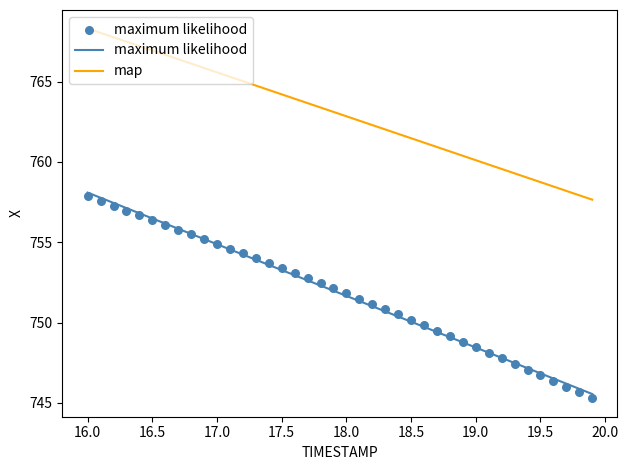

What is the range of Y values (max minus min)?

12.6